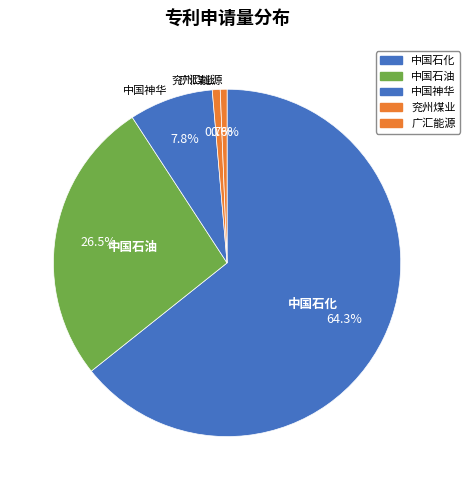

Which slice is the largest?

中国石化